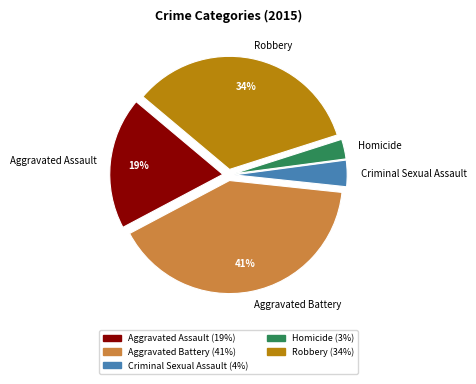

Which slice is the smallest?

Homicide